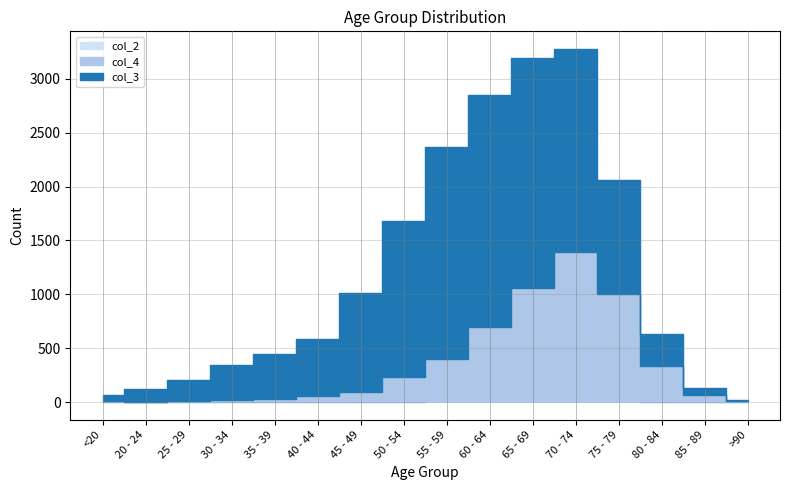

What is the difference between the highest and lowest values at >90?

15